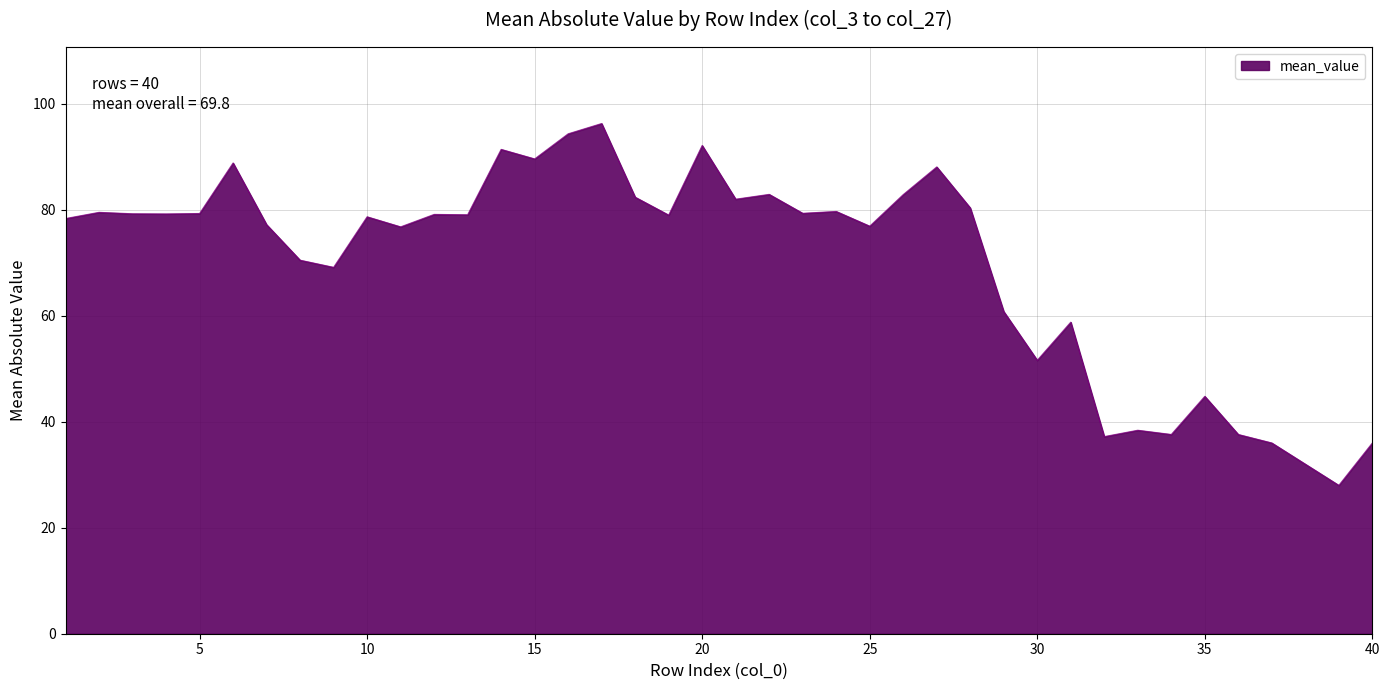

What is the difference between the maximum and minimum values?

68.3